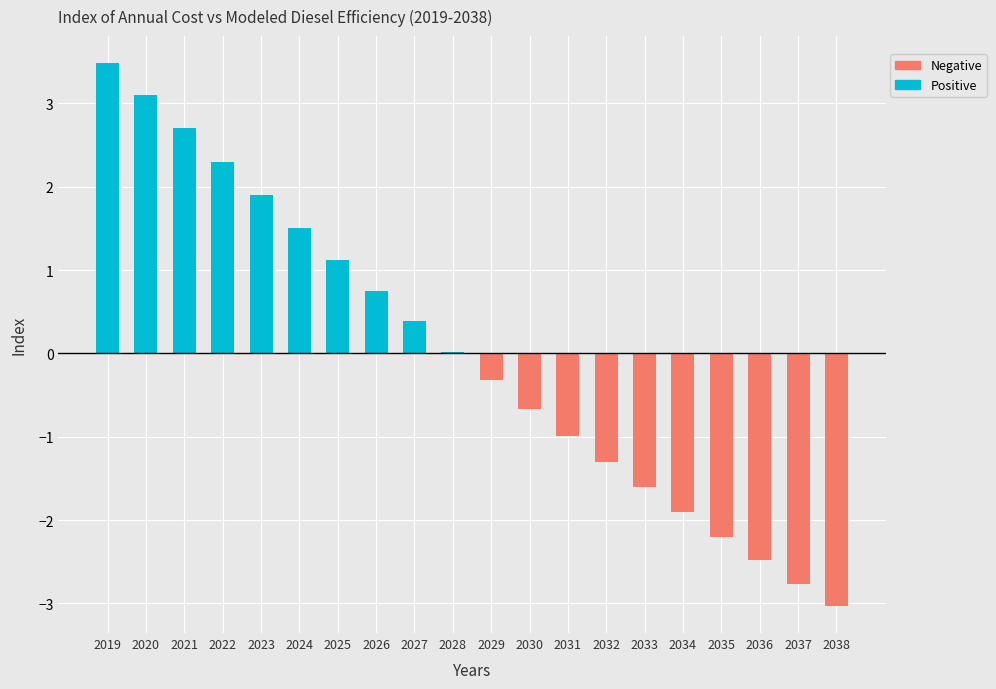

Reading right to left, what are all the values shown in this chart?

Positive: 2038=0.0	2037=0.0	2036=0.0	2035=0.0	2034=0.0	2033=0.0	2032=0.0	2031=0.0	2030=0.0	2029=0.0	2028=0.0	2027=0.4	2026=0.7	2025=1.1	2024=1.5	2023=1.9	2022=2.3	2021=2.7	2020=3.1	2019=3.5
Negative: 2038=-3.0	2037=-2.8	2036=-2.5	2035=-2.2	2034=-1.9	2033=-1.6	2032=-1.3	2031=-1.0	2030=-0.7	2029=-0.3	2028=0.0	2027=0.0	2026=0.0	2025=0.0	2024=0.0	2023=0.0	2022=0.0	2021=0.0	2020=0.0	2019=0.0